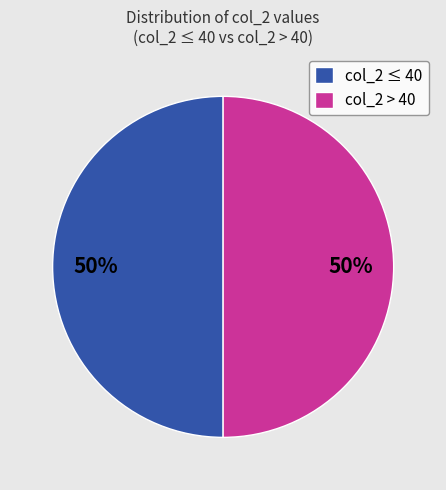

Approximately how many times larger is the value at col_2 > 40 compared to col_2 ≤ 40?

1.0